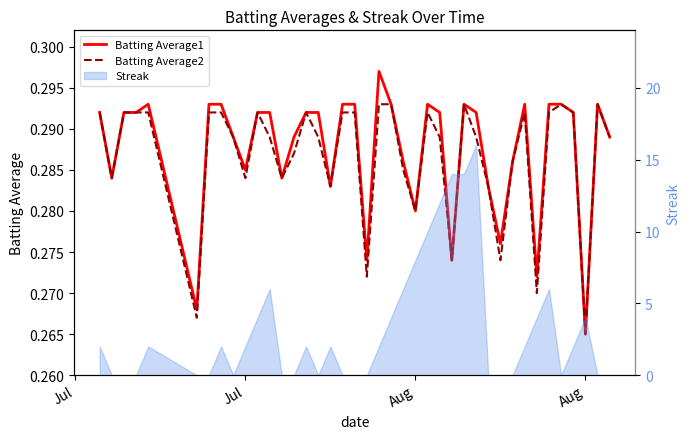

Does the chart have visible grid lines?

No